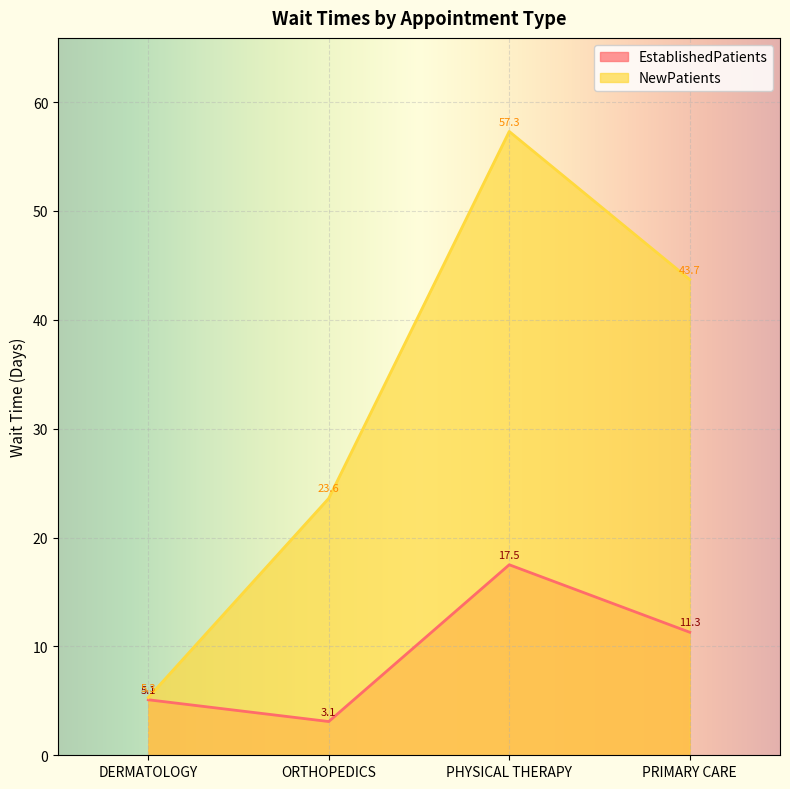

At which label does NewPatients reach its minimum?

DERMATOLOGY